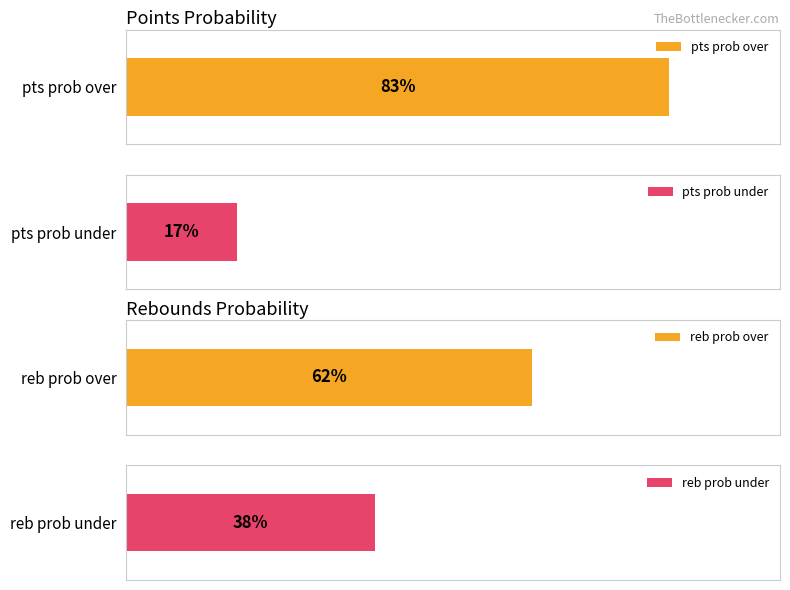

How many series are shown in this chart?

4